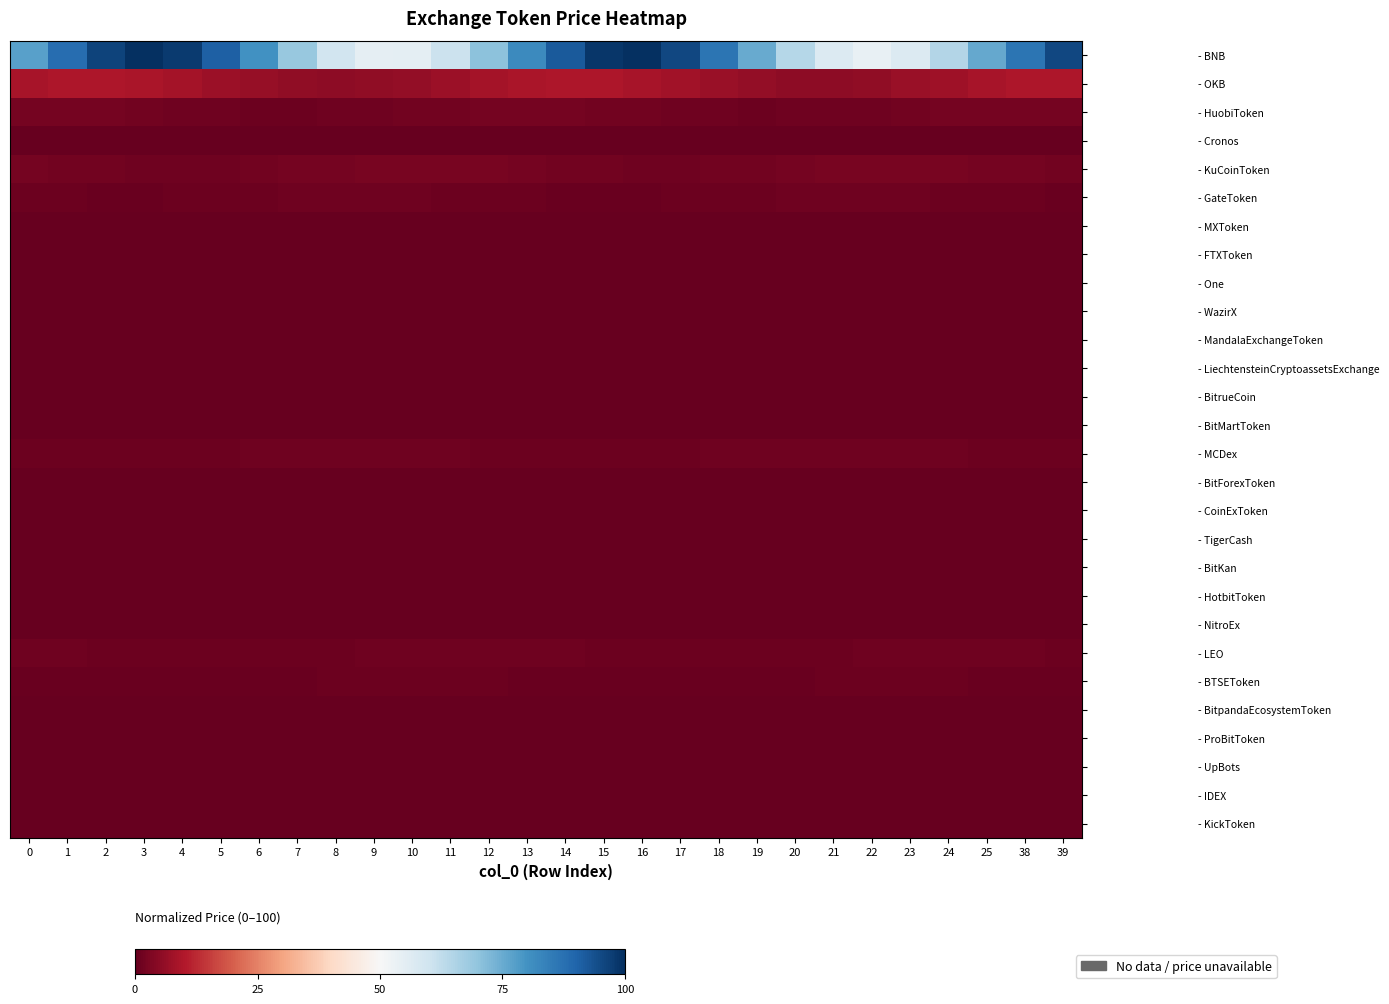

At how many categories does at least one series exceed 60?

22